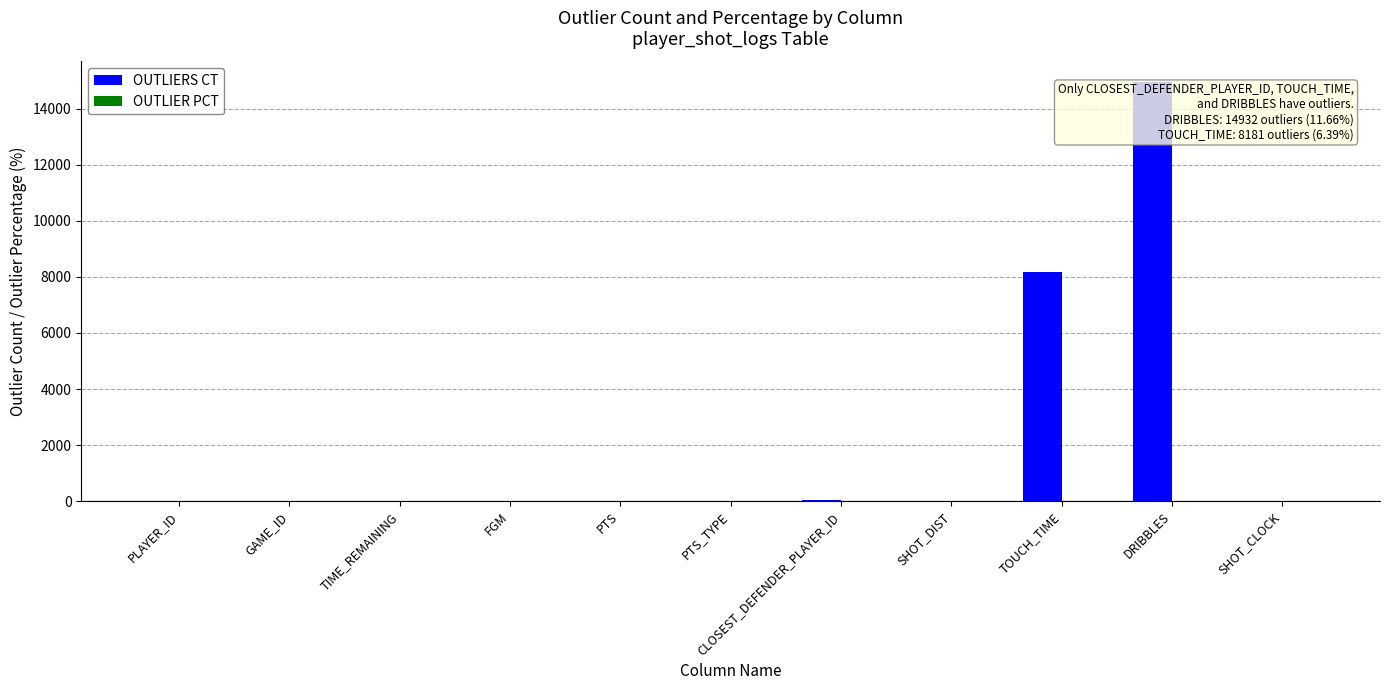

Where is OUTLIERS CT nearest to the value 7466?

TOUCH_TIME